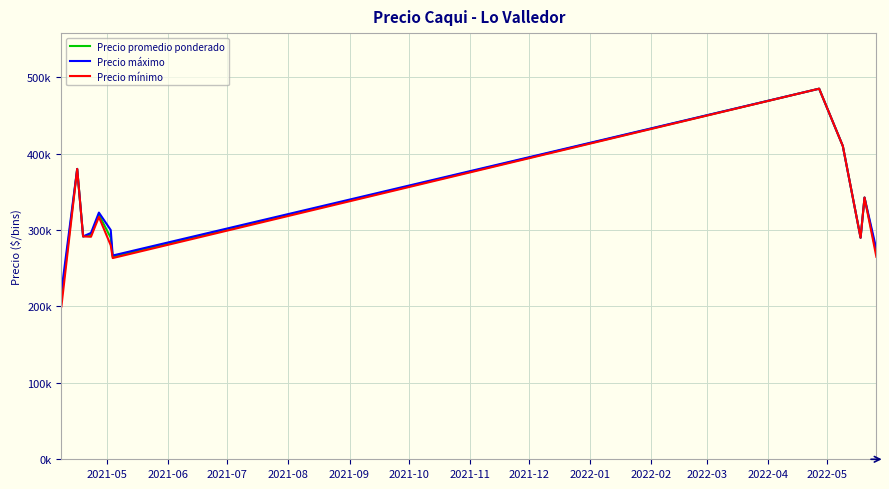

What are all the series names shown in the legend?

Precio promedio ponderado, Precio máximo, Precio mínimo